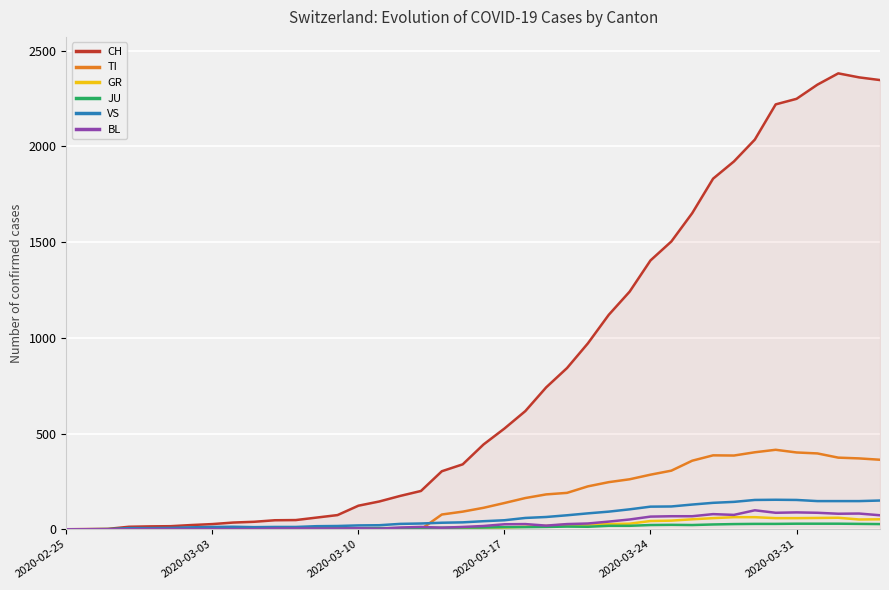

Which series has the largest range (max minus min)?

CH